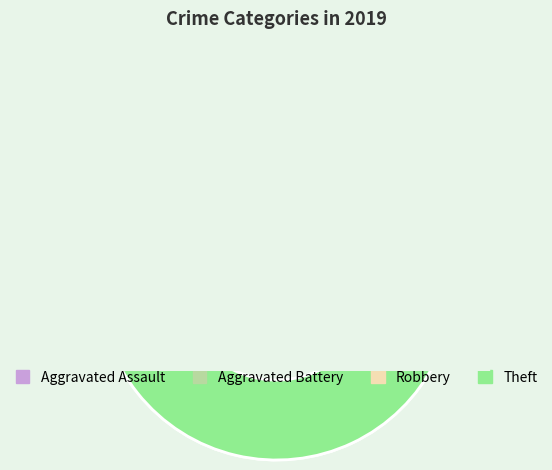

What is the ratio of the value at Aggravated Assault to the value at Robbery?

0.2